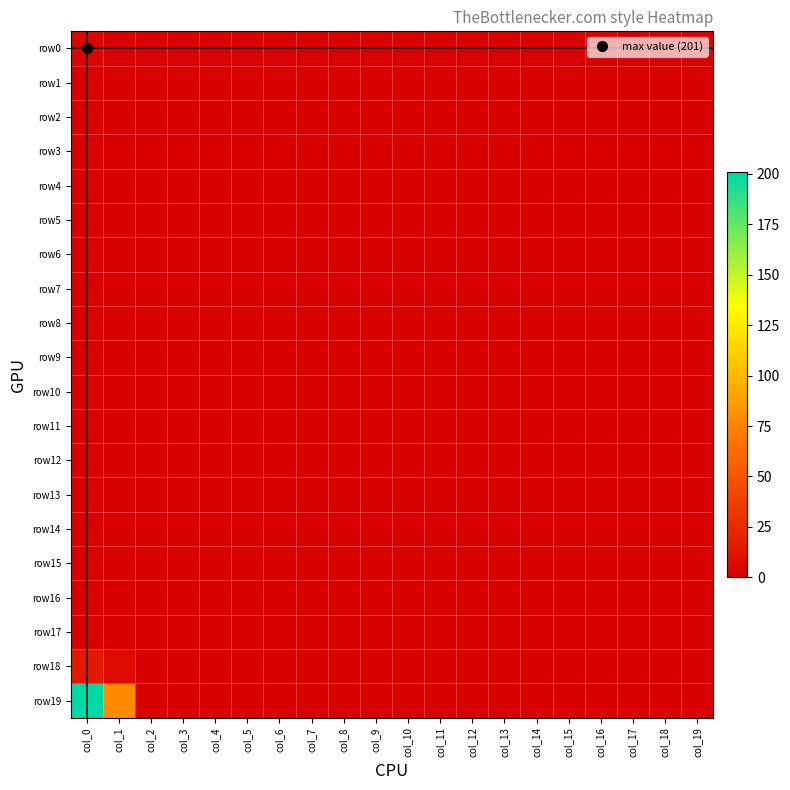

Between col_4 and col_7, which is larger?

col_4